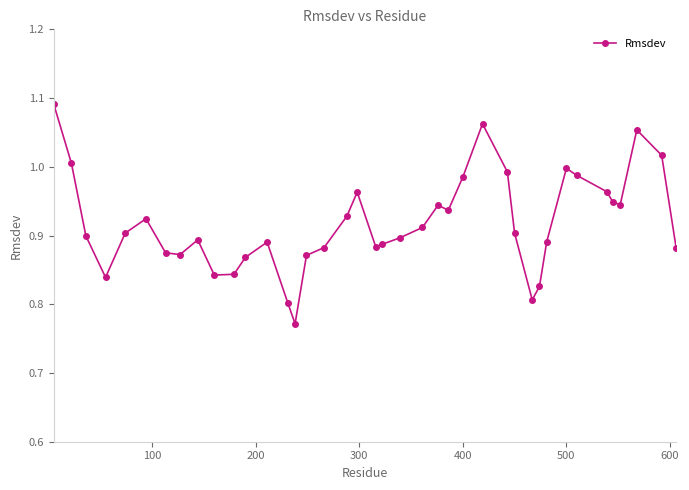

What is the sum of all values?

36.7